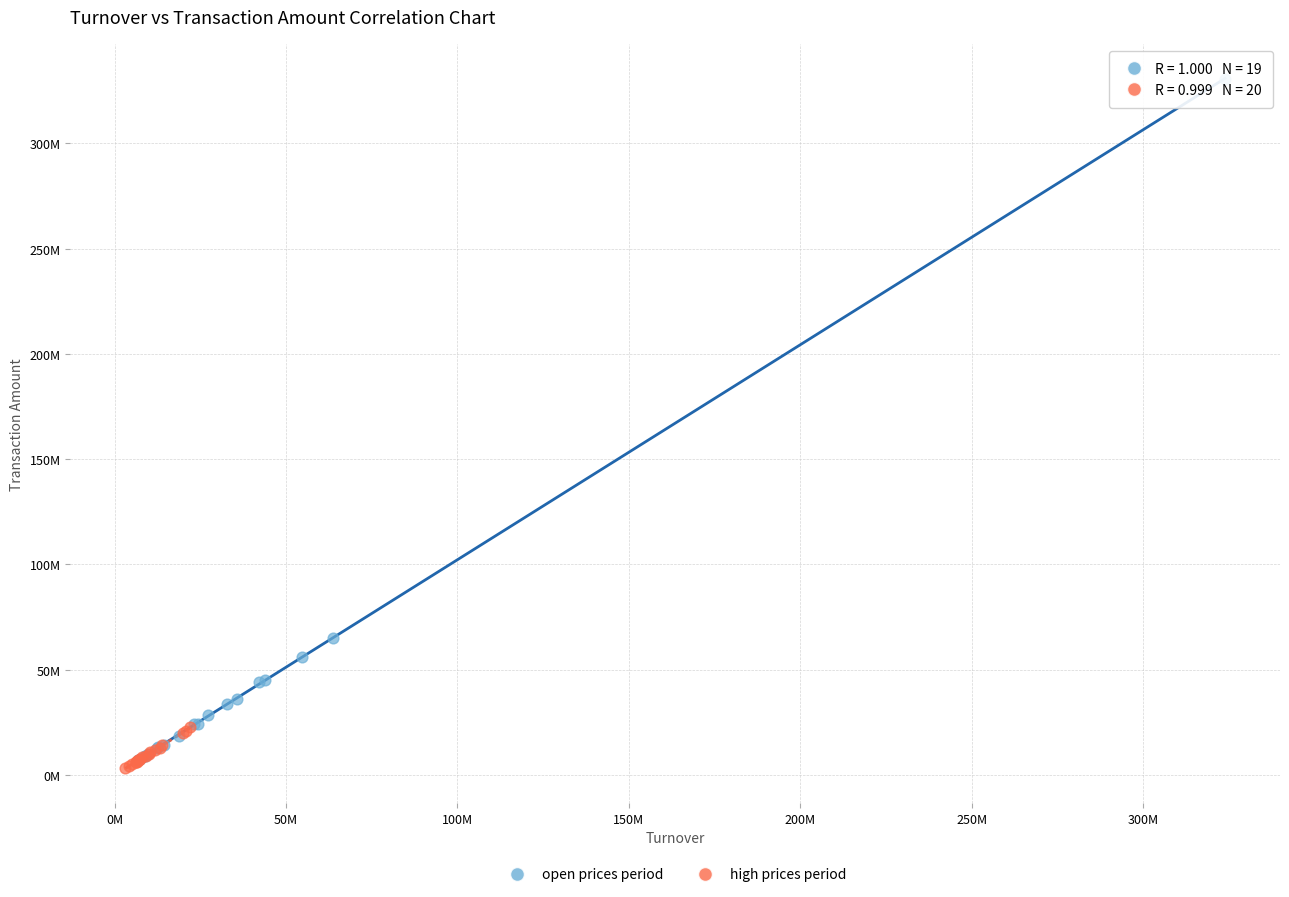

Which series has the widest spread of Y values?

open prices period